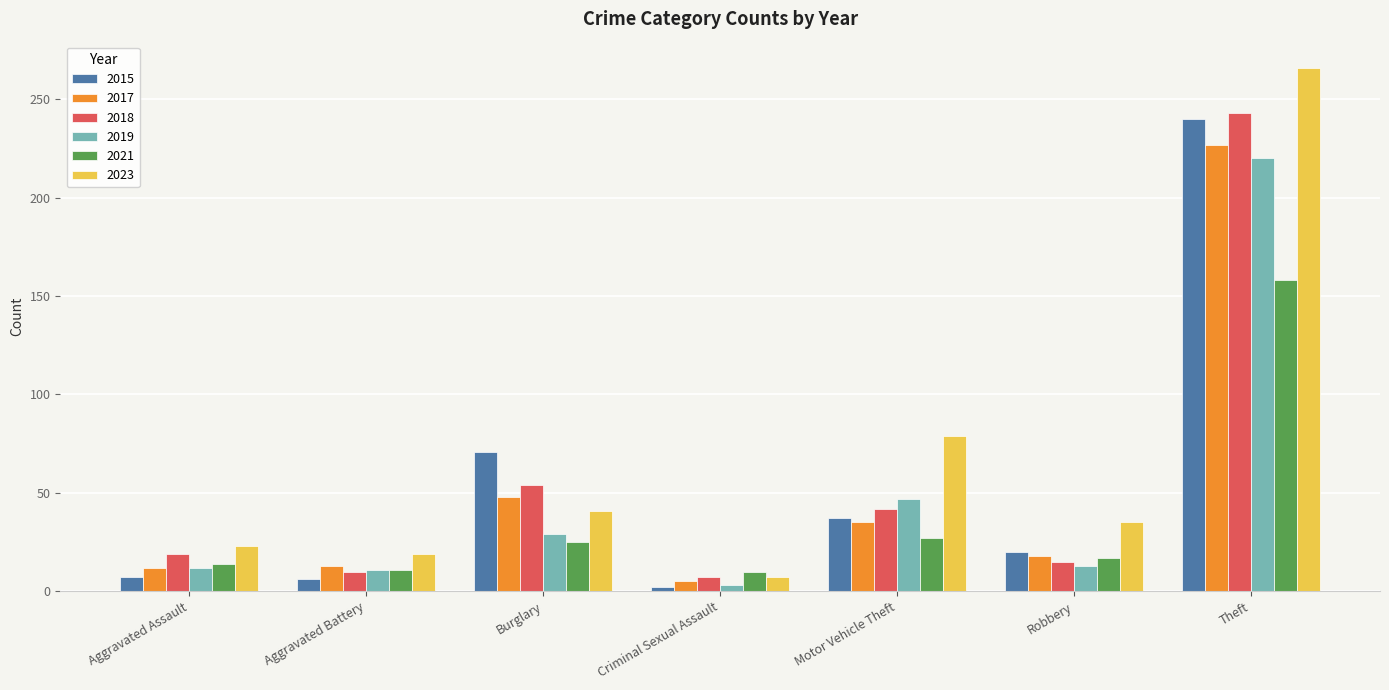

What is the value of the 2021 bar at the 5th from the left?

27